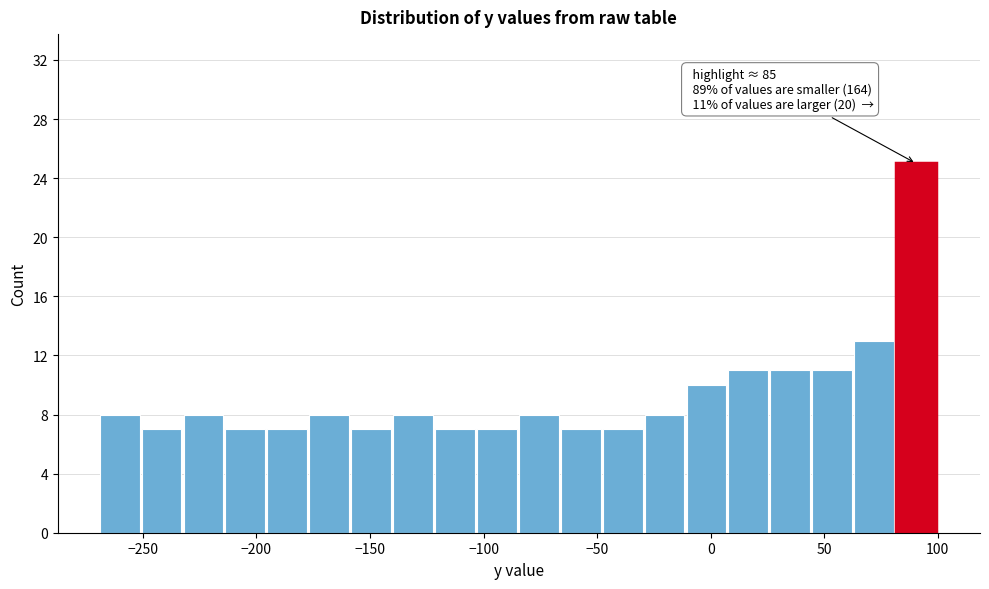

Read against the x-axis, roughly where is the centre of the tallest bar?

90